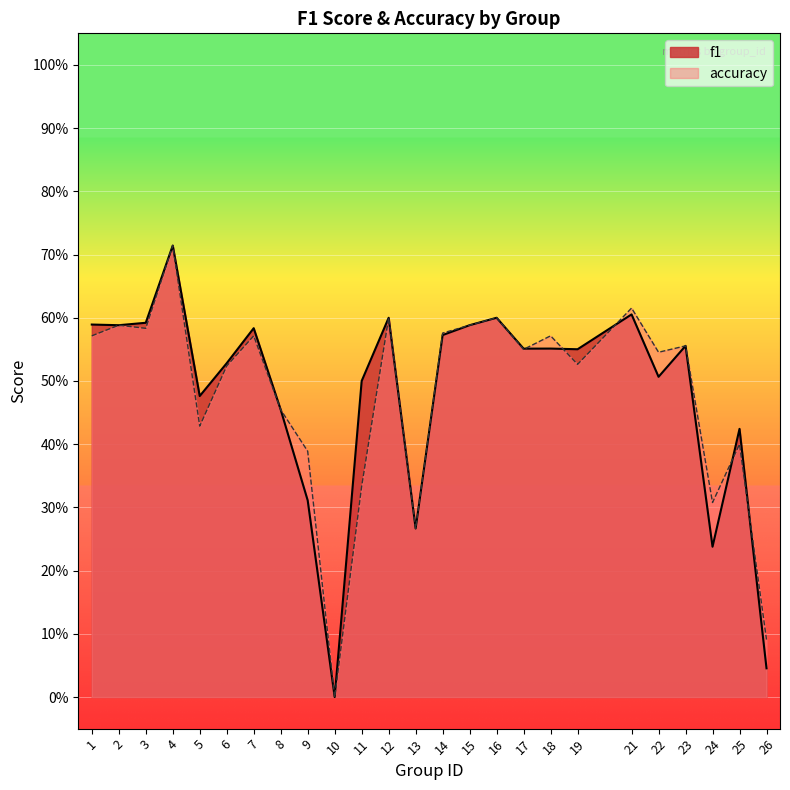

Which series has the largest range (max minus min)?

f1